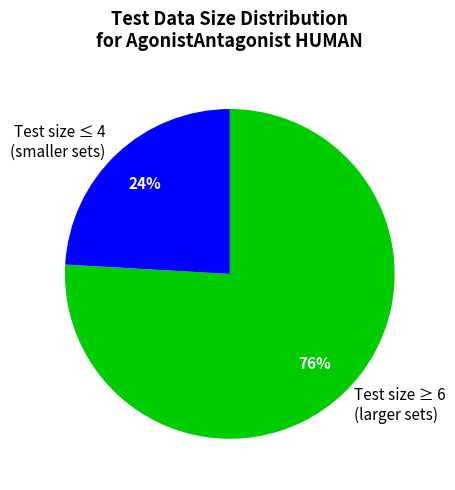

Count the number of slices in the pie.

2